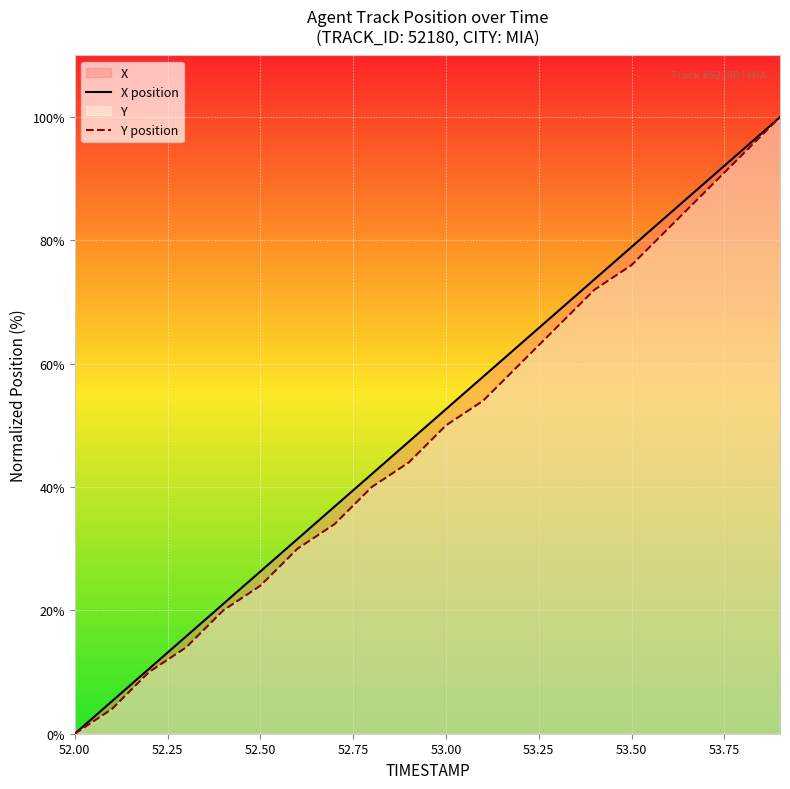

The value of X position at 53.00 is 52.6. True or false?

True